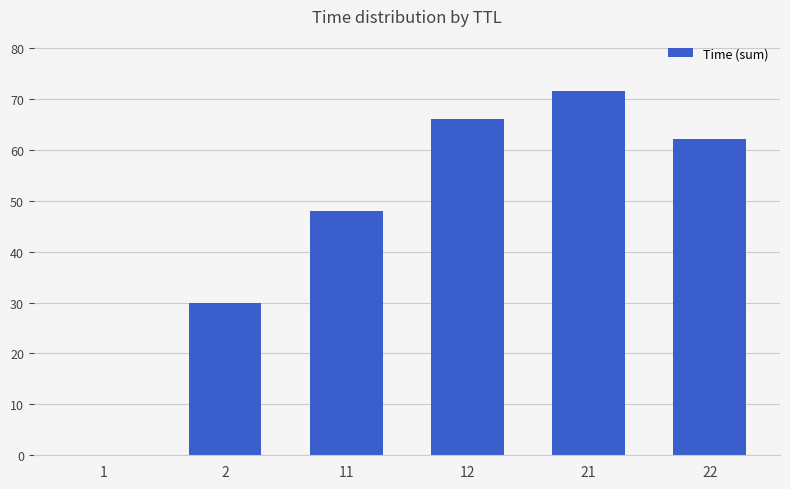

What is the sum of the values at 21 and 1?

71.6